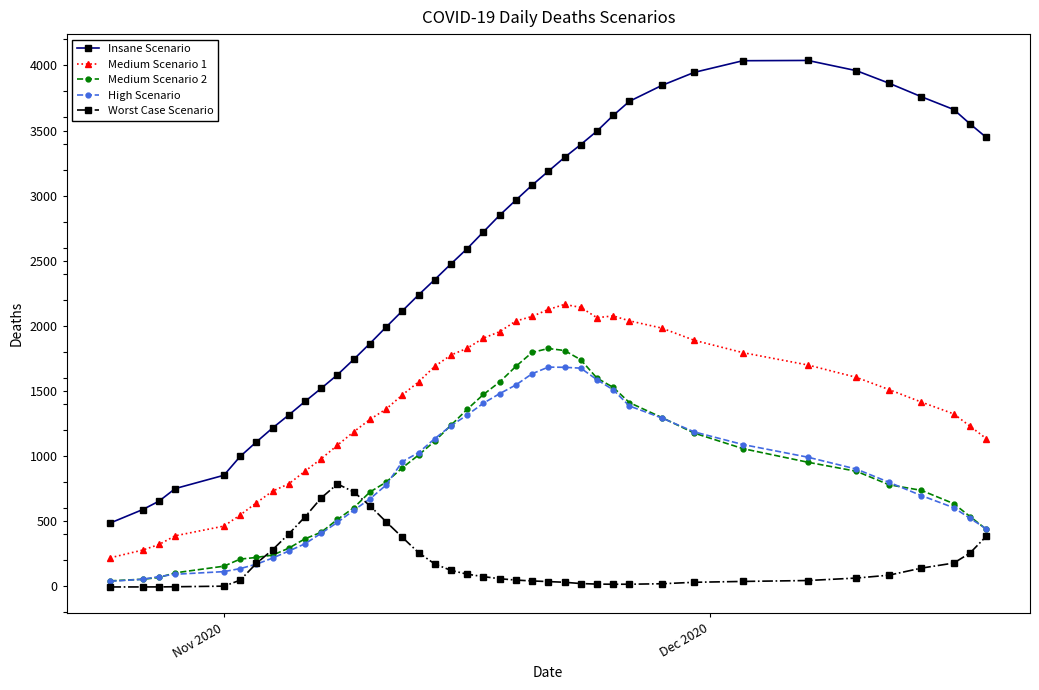

What is the maximum value shown in the chart?

4038.2